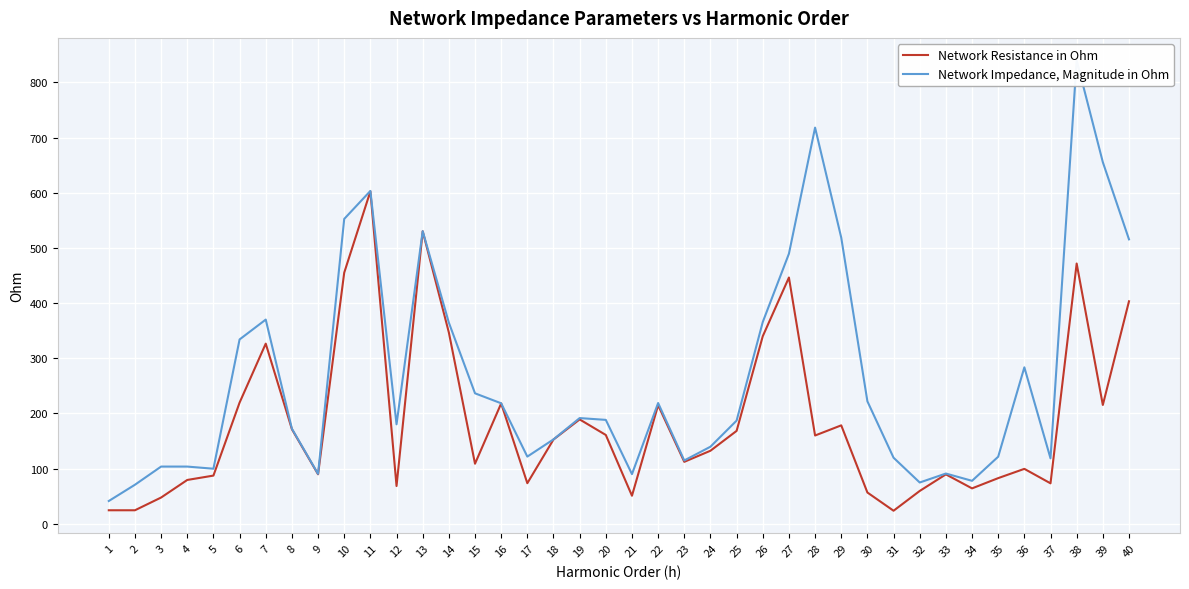

What is the difference between the Network Impedance, Magnitude in Ohm values at 12 and 6?

153.8